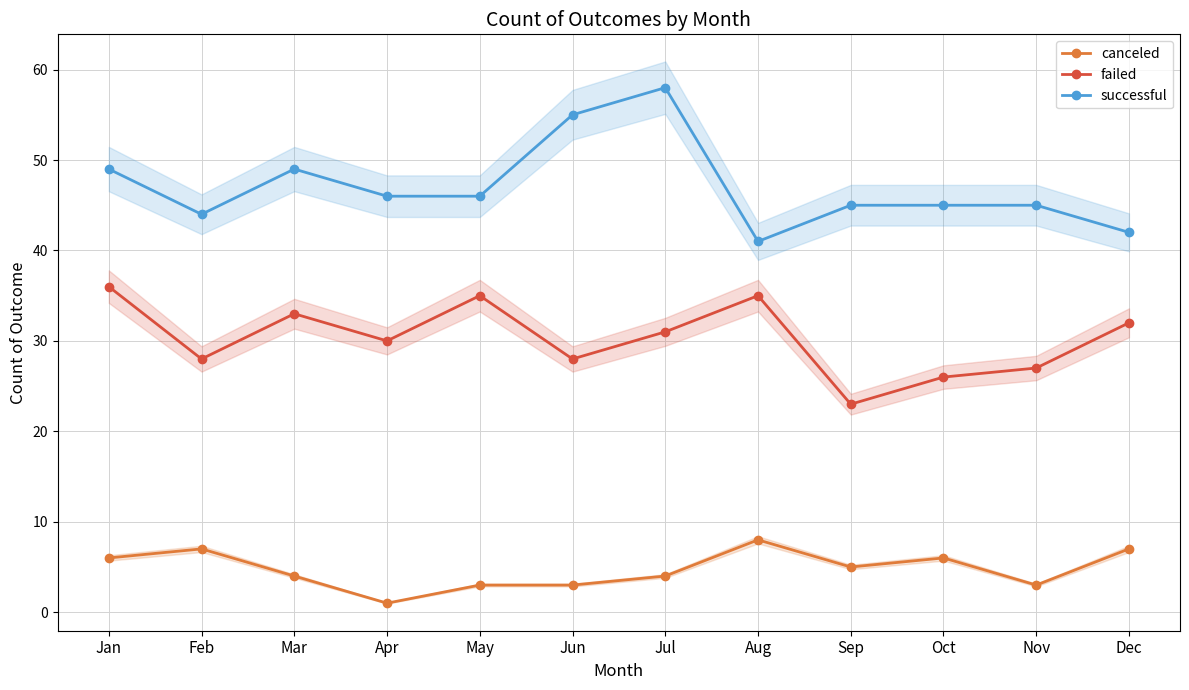

How many interior local peaks does the successful series have?

2